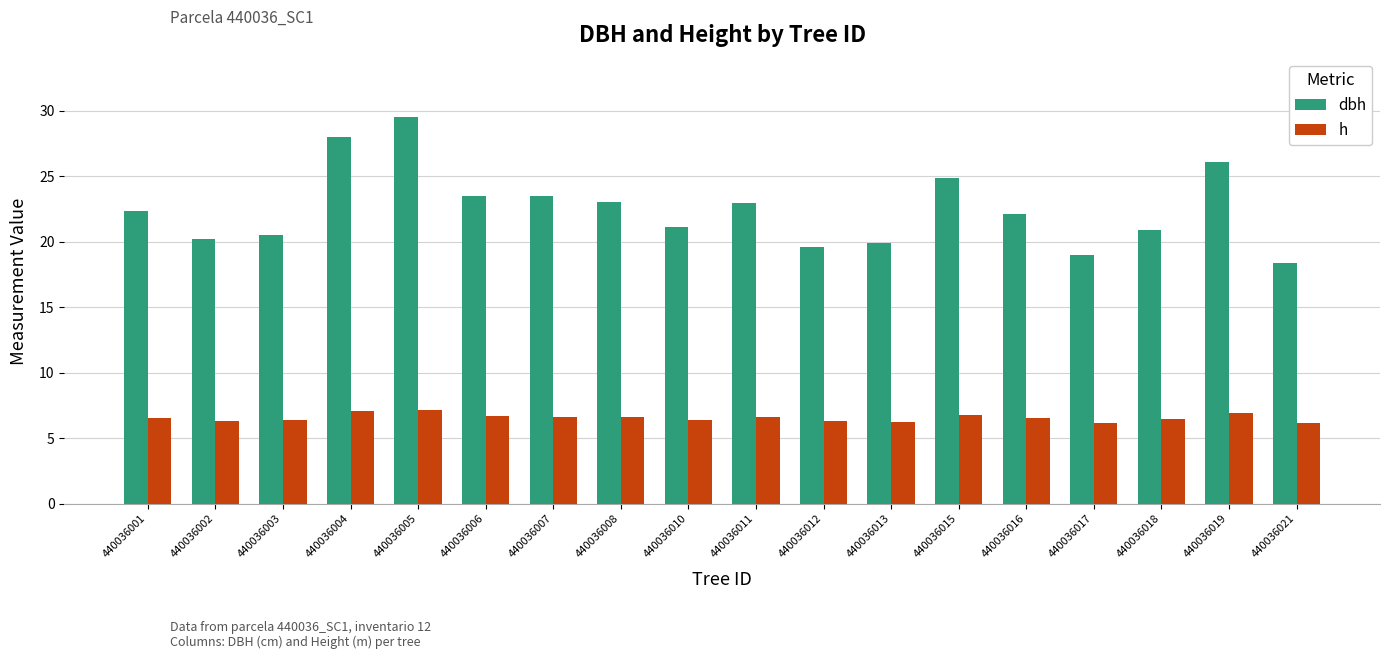

What is the difference between the maximum and minimum values in the h series?

1.0